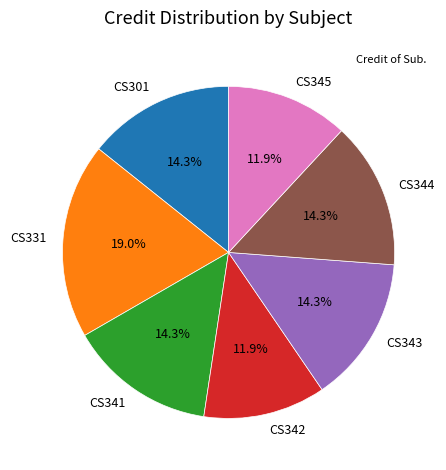

Which has a higher value, CS331 or CS344?

CS331